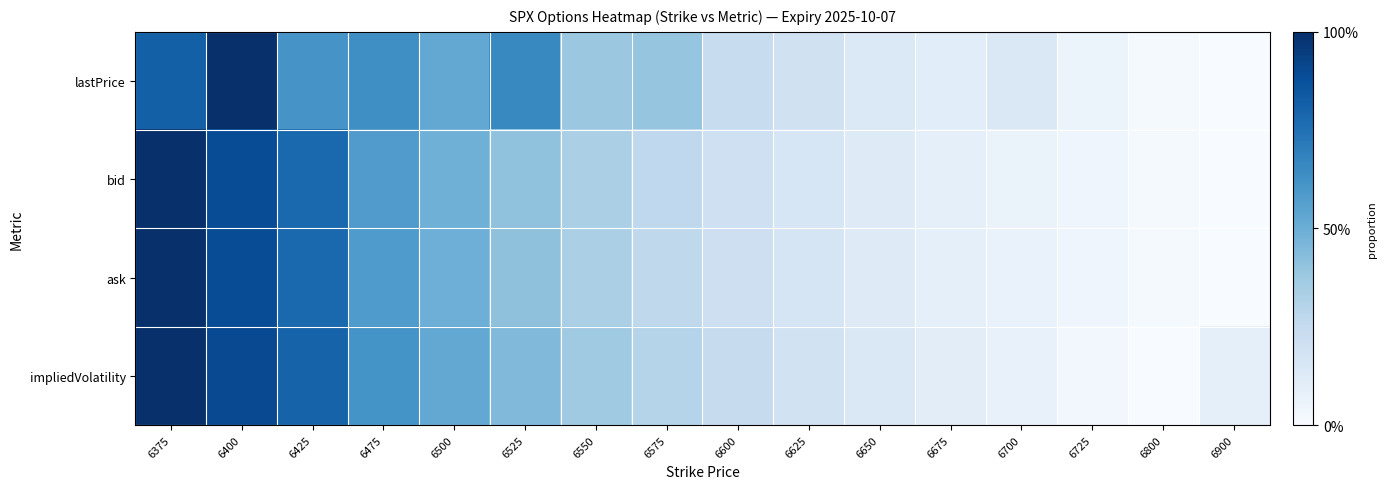

Count the number of data series in this chart.

4